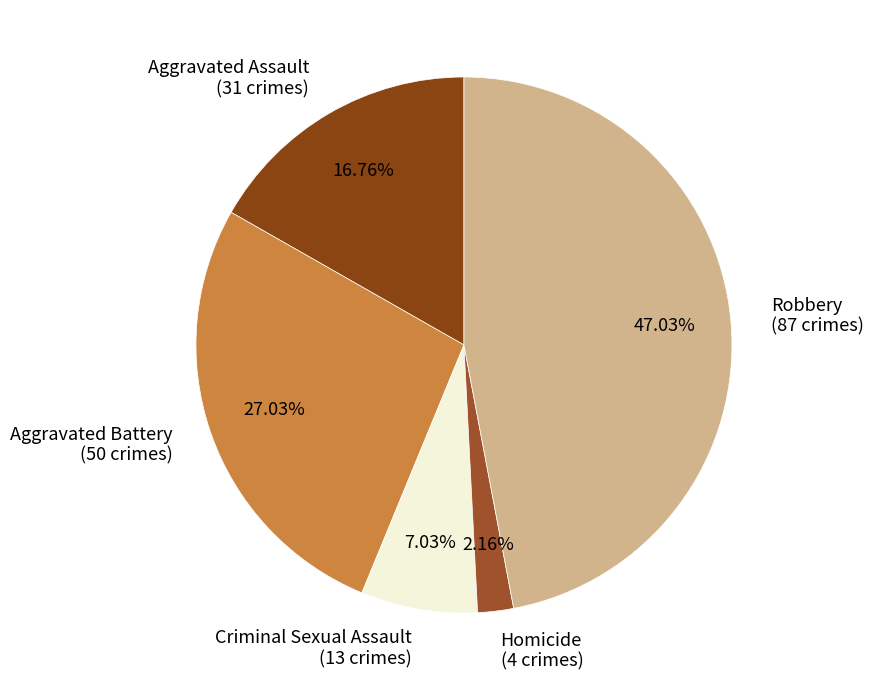

Rank the categories by value from highest to lowest.

Robbery, Aggravated Battery, Aggravated Assault, Criminal Sexual Assault, Homicide